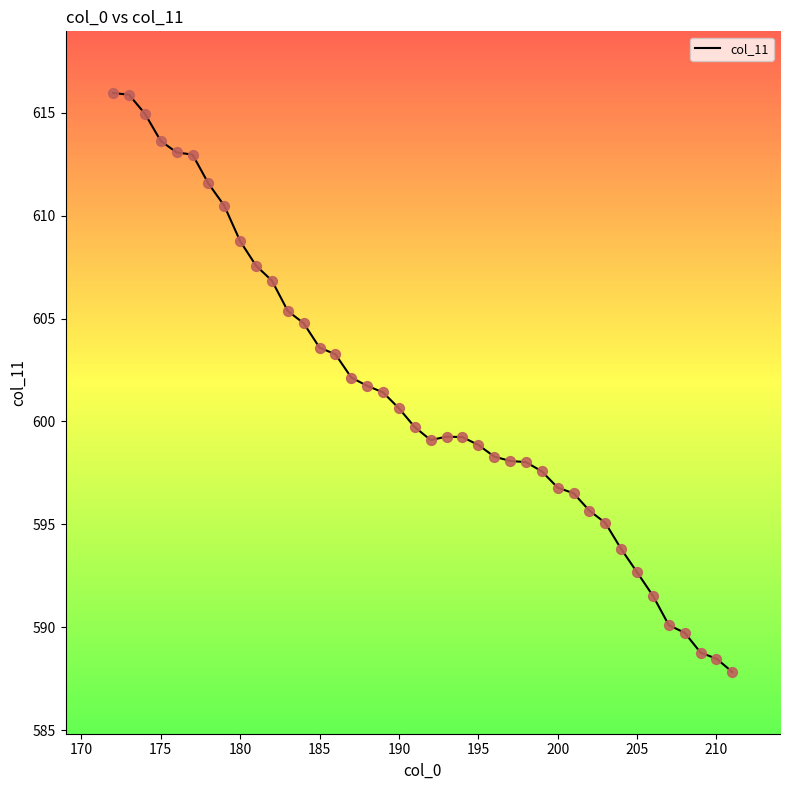

What is the difference between the maximum and minimum values?

28.1